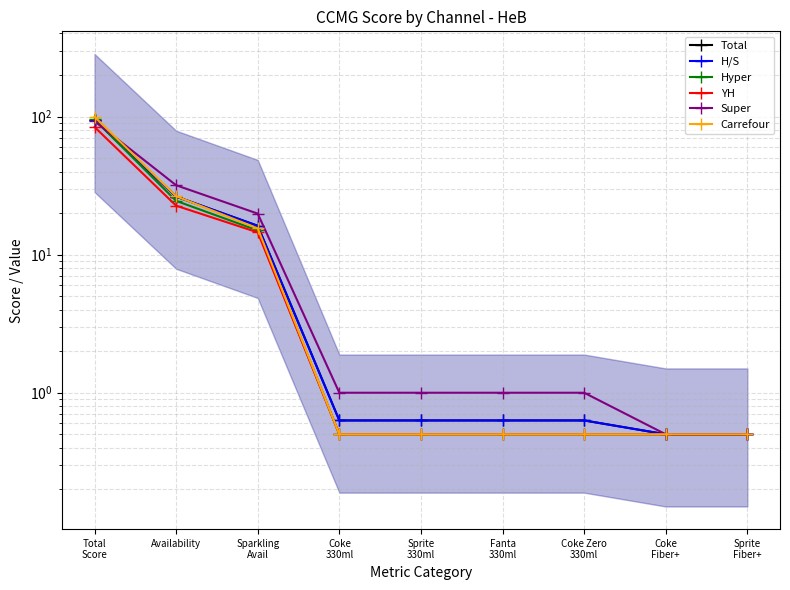

What is the spread (max minus min) of values at Availability?

9.2